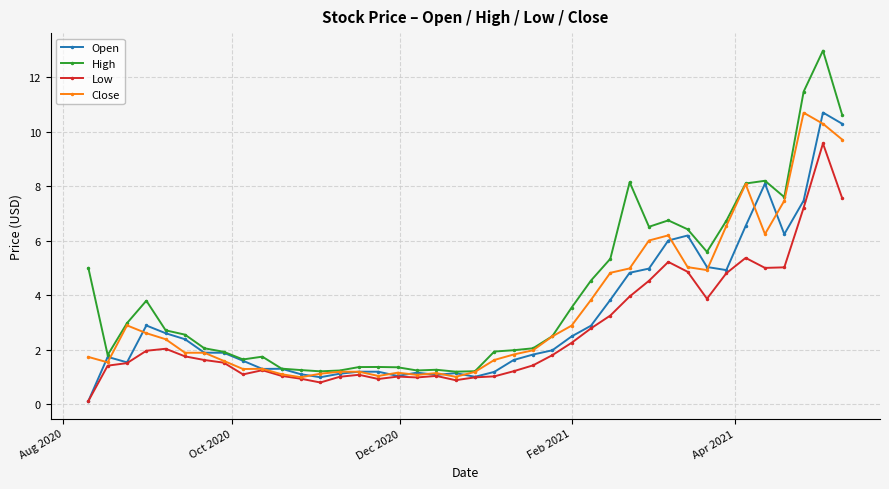

What is the maximum value for Close?

10.7